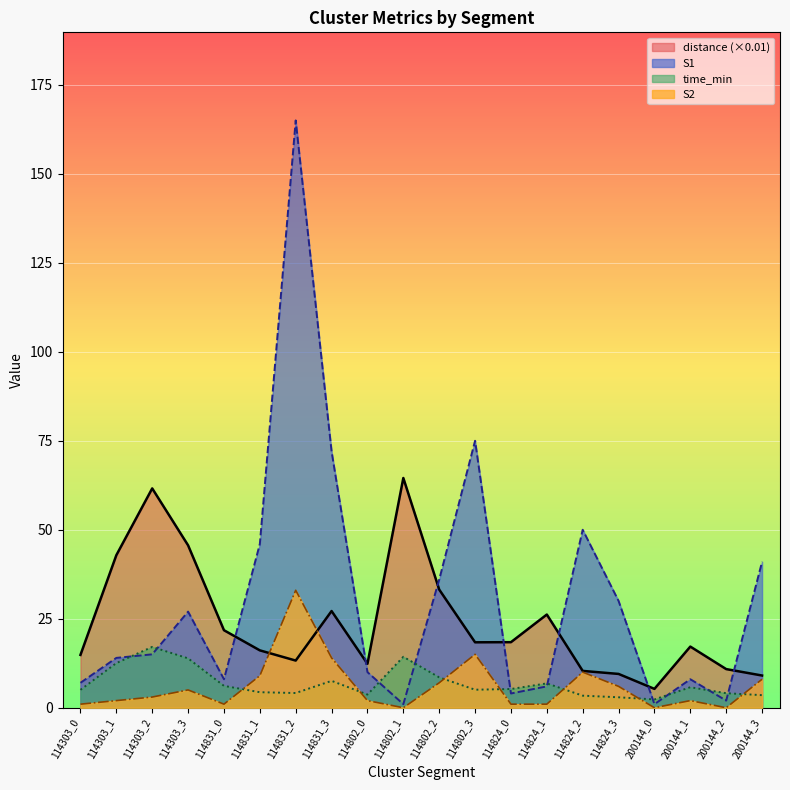

Reading left to right, extract all data points from this chart.

S1: 114303_0=7.0	114303_1=14.0	114303_2=15.0	114303_3=27.0	114831_0=8.0	114831_1=46.0	114831_2=165.0	114831_3=72.0	114802_0=10.0	114802_1=1.0	114802_2=36.0	114802_3=75.0	114824_0=4.0	114824_1=6.0	114824_2=50.0	114824_3=30.0	200144_0=1.0	200144_1=8.0	200144_2=2.0	200144_3=41.0
S2: 114303_0=1.0	114303_1=2.0	114303_2=3.0	114303_3=5.0	114831_0=1.0	114831_1=9.0	114831_2=33.0	114831_3=14.0	114802_0=2.0	114802_1=0.0	114802_2=7.0	114802_3=15.0	114824_0=1.0	114824_1=1.0	114824_2=10.0	114824_3=6.0	200144_0=0.0	200144_1=2.0	200144_2=0.0	200144_3=8.0
time_min: 114303_0=5.0	114303_1=12.5	114303_2=17.1	114303_3=13.9	114831_0=6.1	114831_1=4.4	114831_2=4.1	114831_3=7.5	114802_0=3.7	114802_1=14.3	114802_2=8.5	114802_3=5.1	114824_0=5.3	114824_1=6.8	114824_2=3.4	114824_3=2.9	200144_0=2.3	200144_1=5.8	200144_2=4.1	200144_3=3.5
distance: 114303_0=14.8	114303_1=42.9	114303_2=61.6	114303_3=45.6	114831_0=21.8	114831_1=16.1	114831_2=13.2	114831_3=27.2	114802_0=12.3	114802_1=64.5	114802_2=33.2	114802_3=18.4	114824_0=18.4	114824_1=26.2	114824_2=10.3	114824_3=9.5	200144_0=5.3	200144_1=17.2	200144_2=10.9	200144_3=9.0